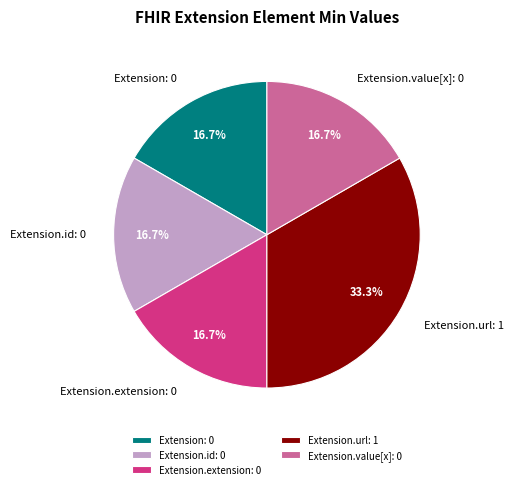

Does any single category account for the majority?

No